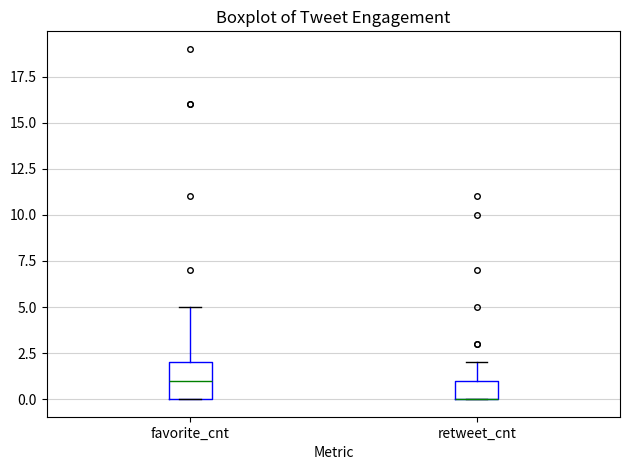

Comparing the boxes themselves (not the whiskers), which one is the tallest?

favorite_cnt